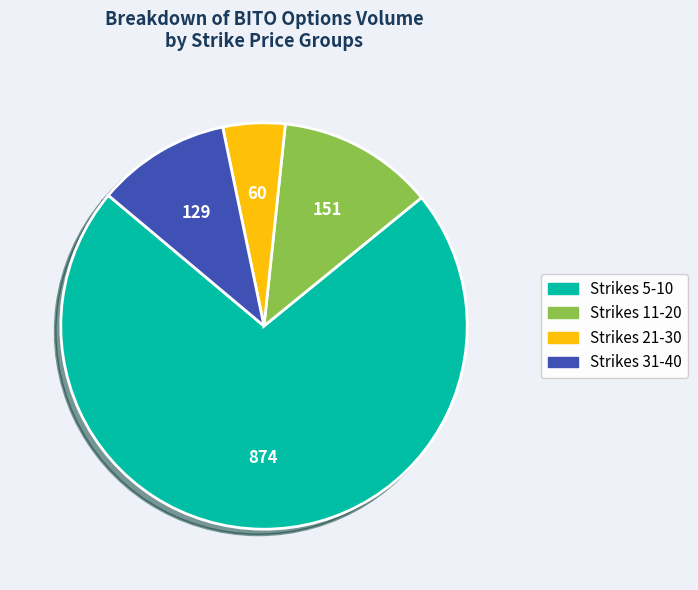

Which category has the smallest portion of the pie?

Strikes 21-30